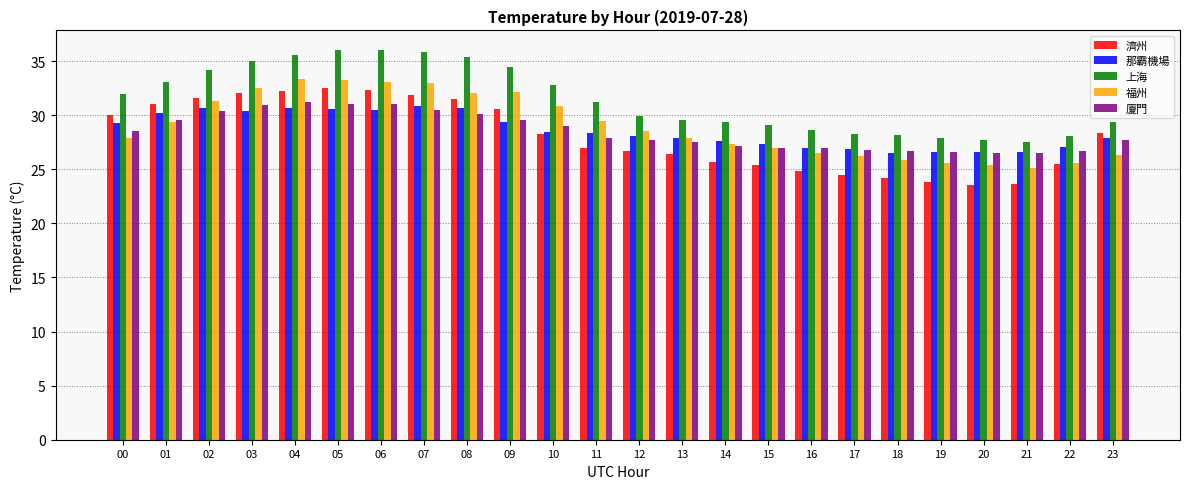

Which series changed the most between 09 and 20?

濟州